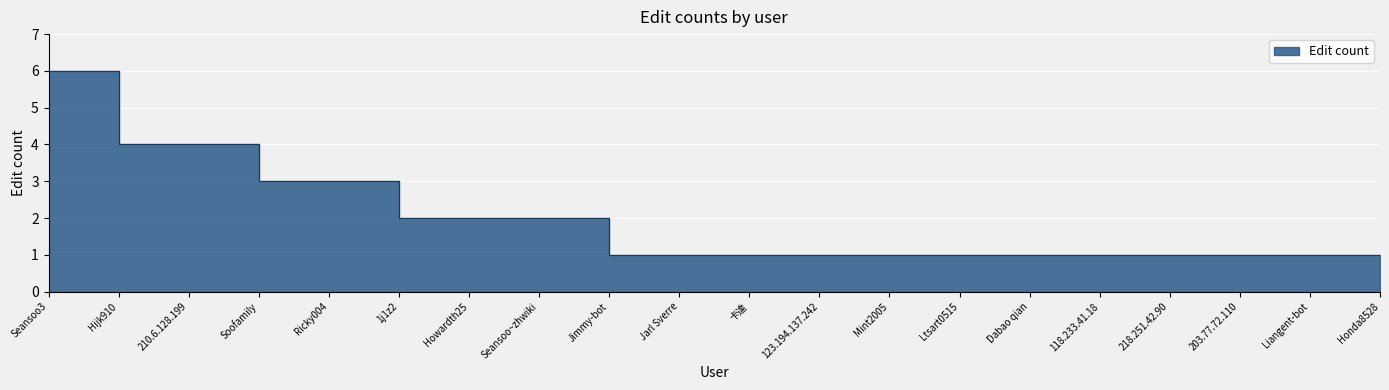

Reading right to left, extract all data points from this chart.

Honda8528=1	Liangent-bot=1	203.77.72.110=1	218.251.42.90=1	118.233.41.18=1	Dabao qian=1	Ltsart0515=1	Mint2005=1	123.194.137.242=1	卡達=1	Jarl Sverre=1	Jimmy-bot=1	Seansoo~zhwiki=2	Howardth25=2	1j1z2=2	Ricky004=3	Soofamily=3	210.6.128.199=4	Hijk910=4	Seansoo3=6